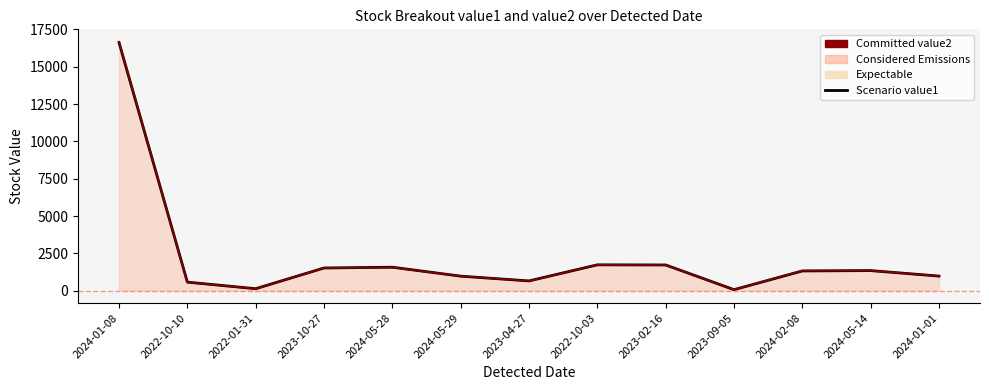

What is the average value of the value2 line series?

2249.1